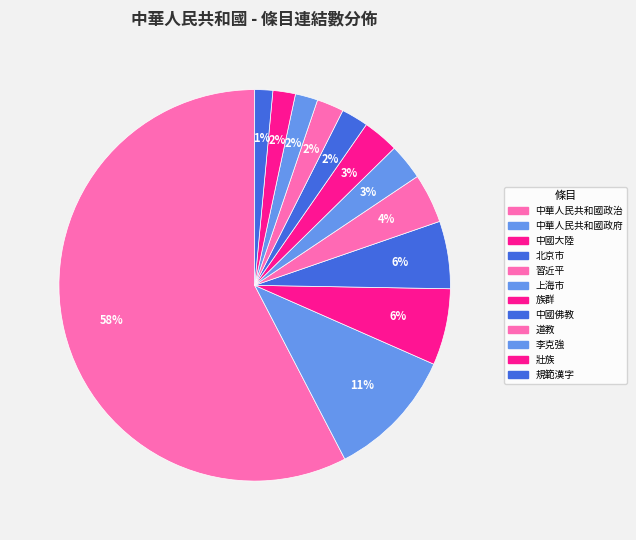

How many slices are in this pie chart?

12